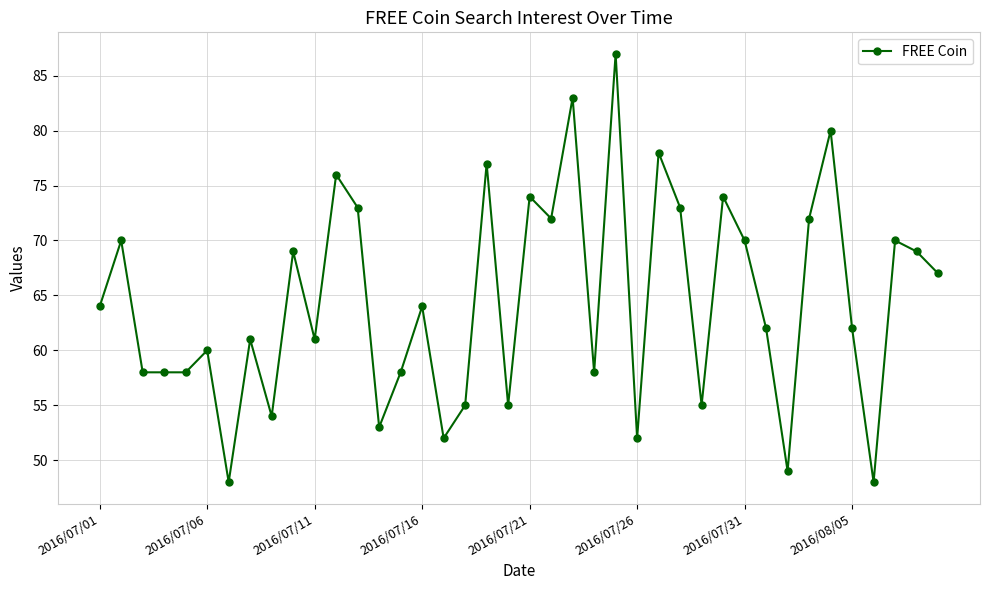

What is the value of the 28th point from the left?

73